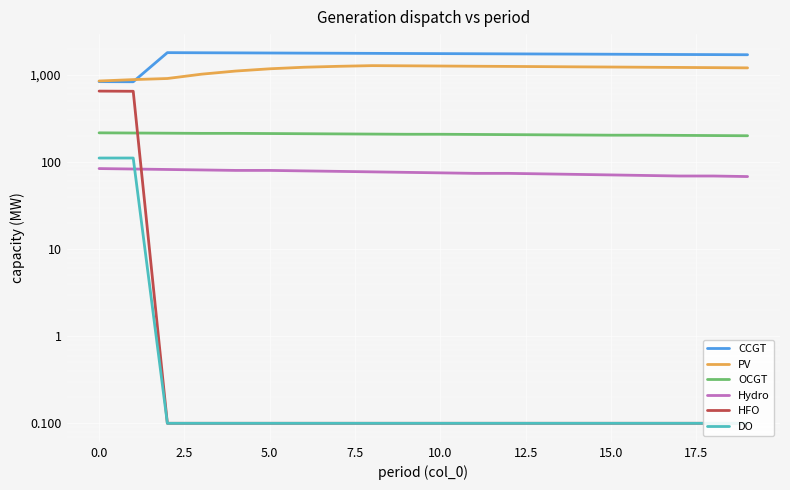

What is the difference between the highest and lowest values at 5.0?

1792.9